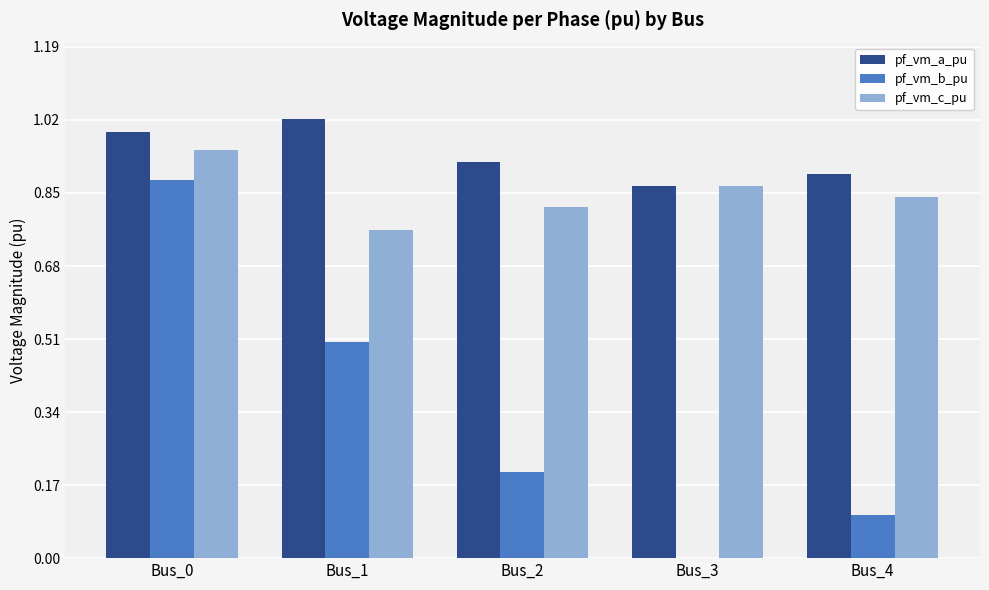

What is the sum of all pf_vm_b_pu values?

1.7